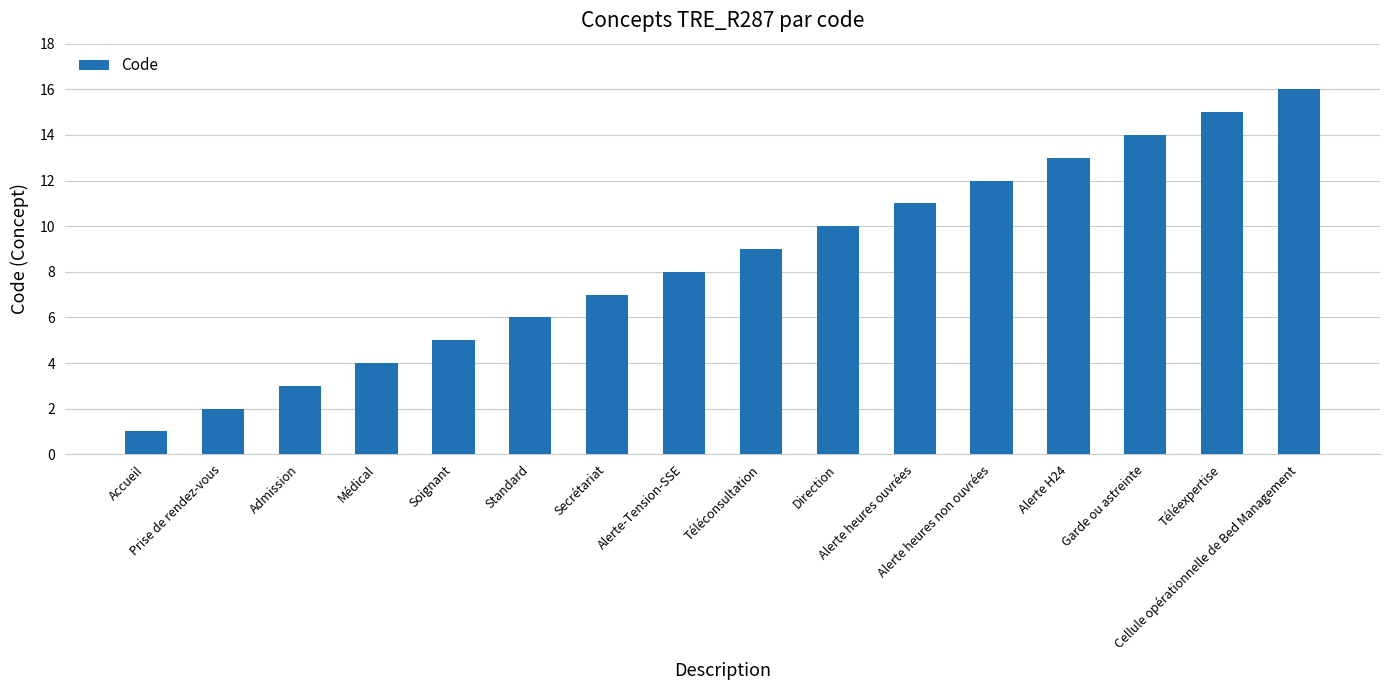

How many bars are there in total?

16